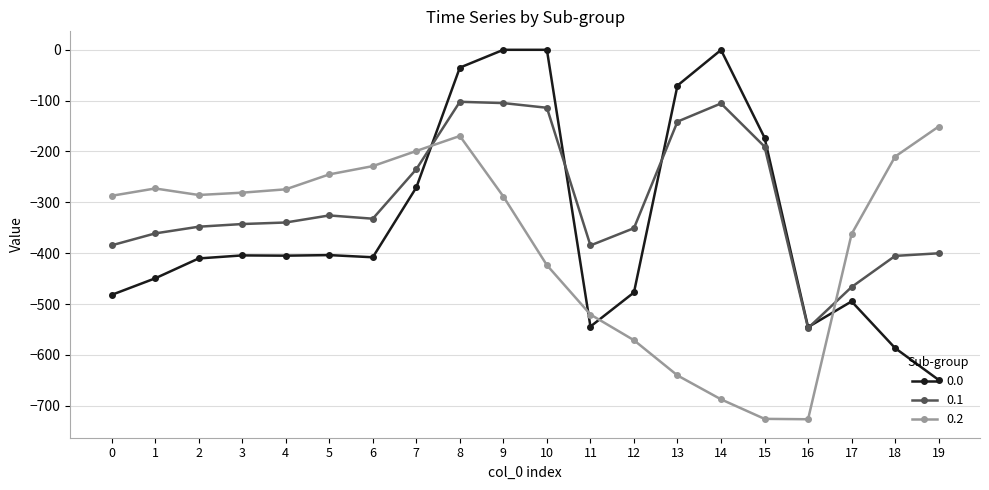

At which label is 0.0 closest to -324?

7